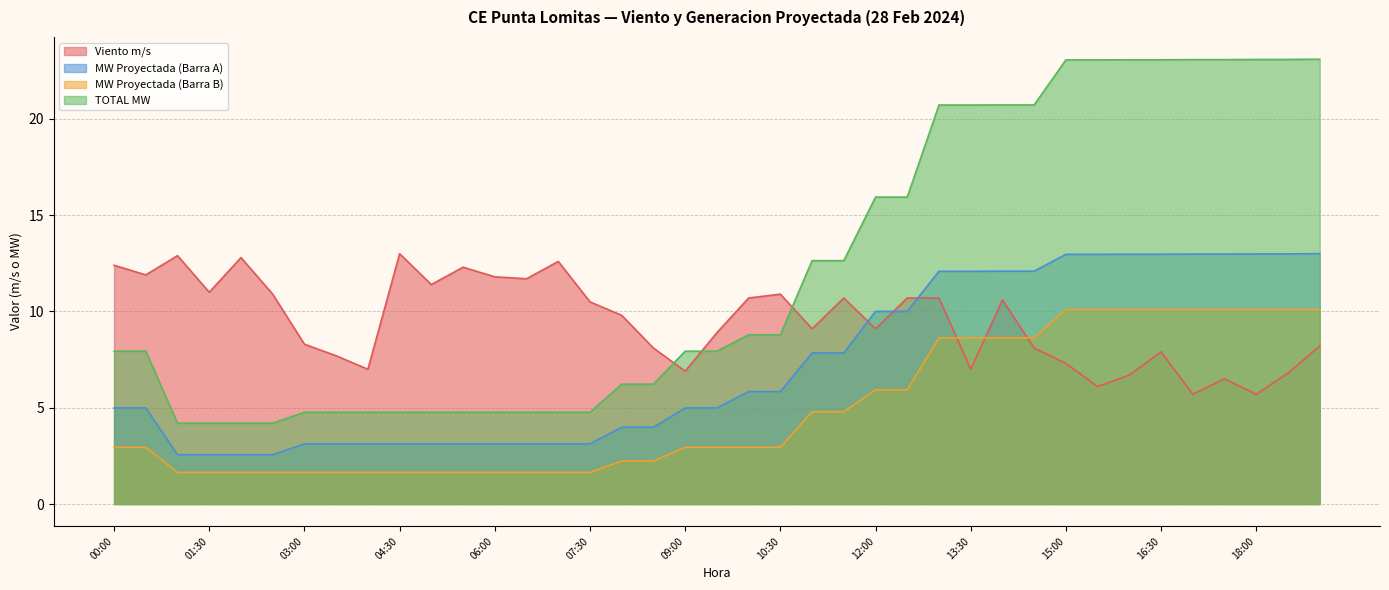

Between 12:00 and 18:00, which series saw the biggest shift?

TOTAL MW